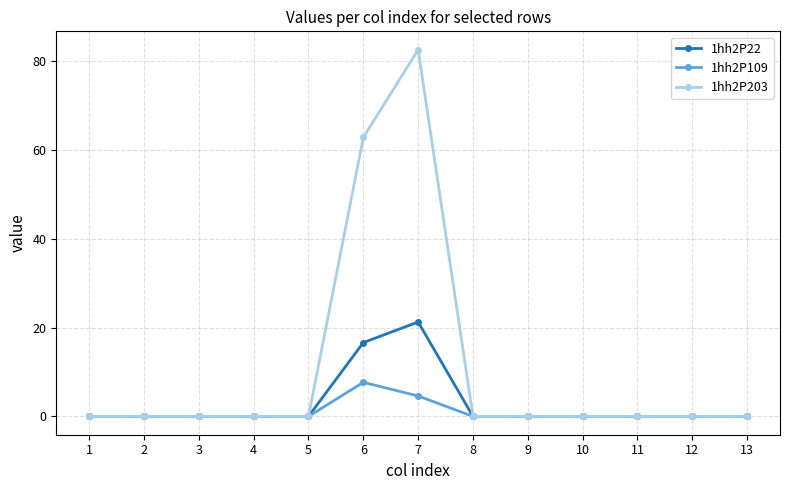

How many categories are shown in the chart?

13